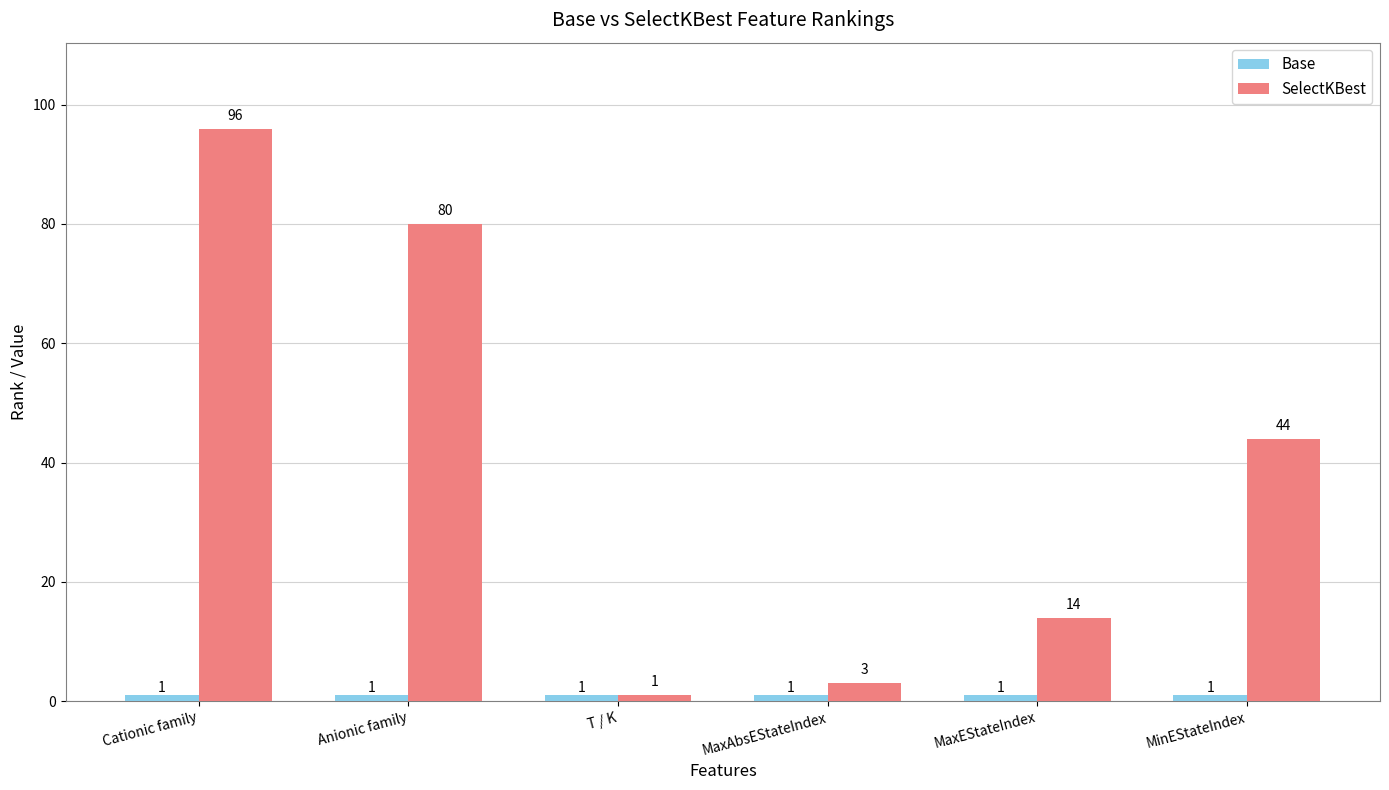

What is the label of the 4th bar from the right?

T / K